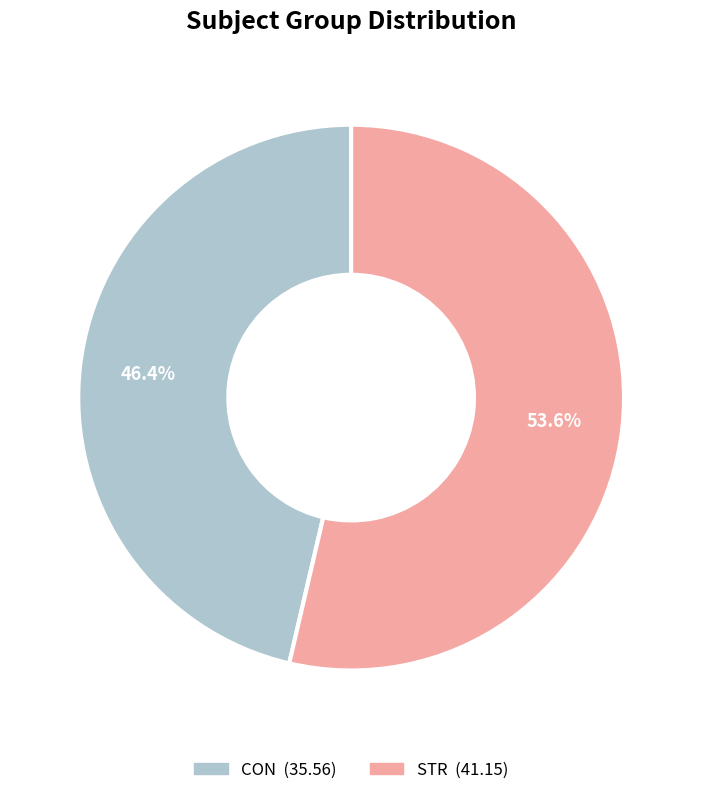

To the nearest percent, what portion does STR represent?

54%